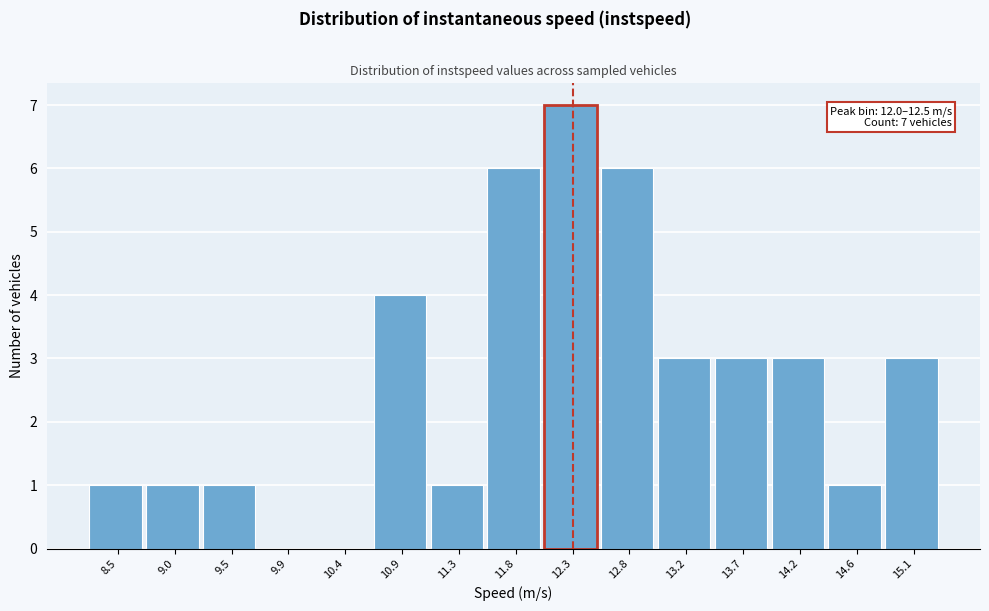

Which range on the x-axis has the tallest bar?

12.05 to 12.50